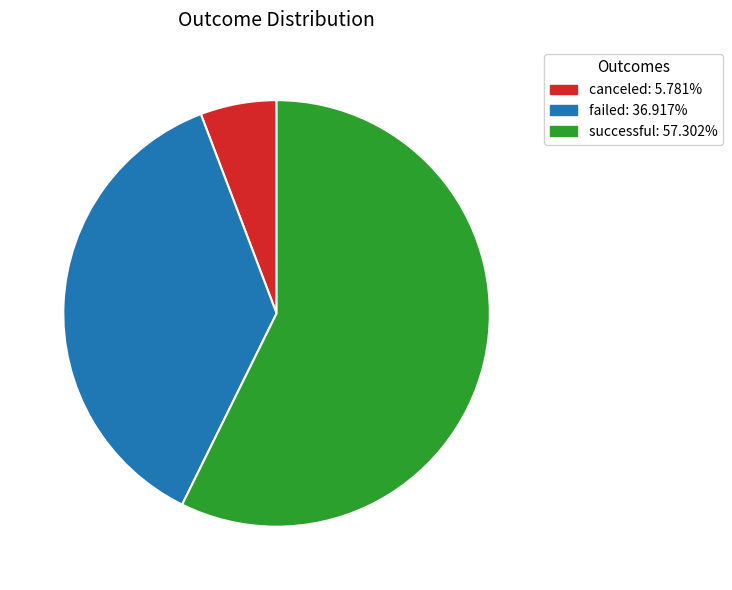

Which category accounts for the majority?

successful